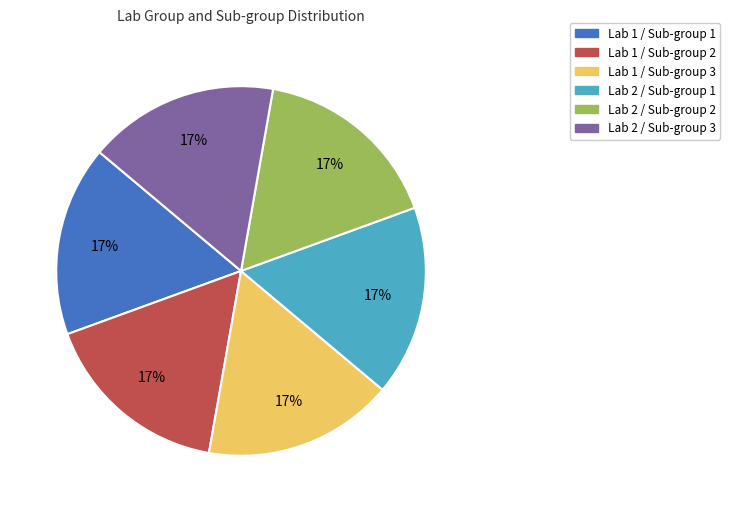

What percentage is the Lab 1 / Sub-group 2 slice, to the nearest percent?

17%